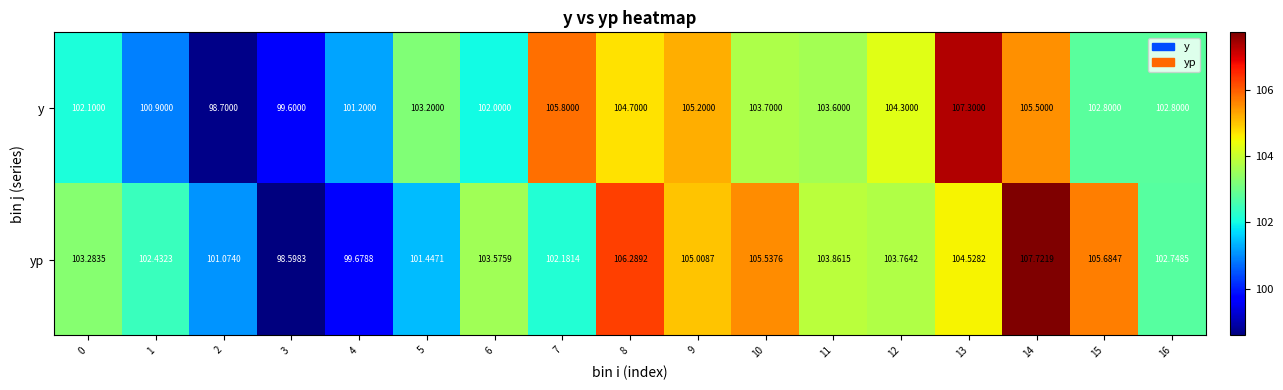

Is the value of yp at 15 greater than the value of y at 16?

Yes